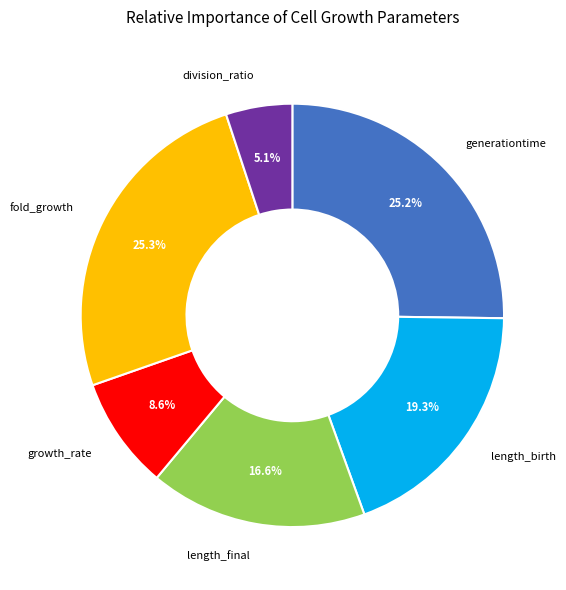

Combined, do division_ratio and generationtime account for over 50%?

No